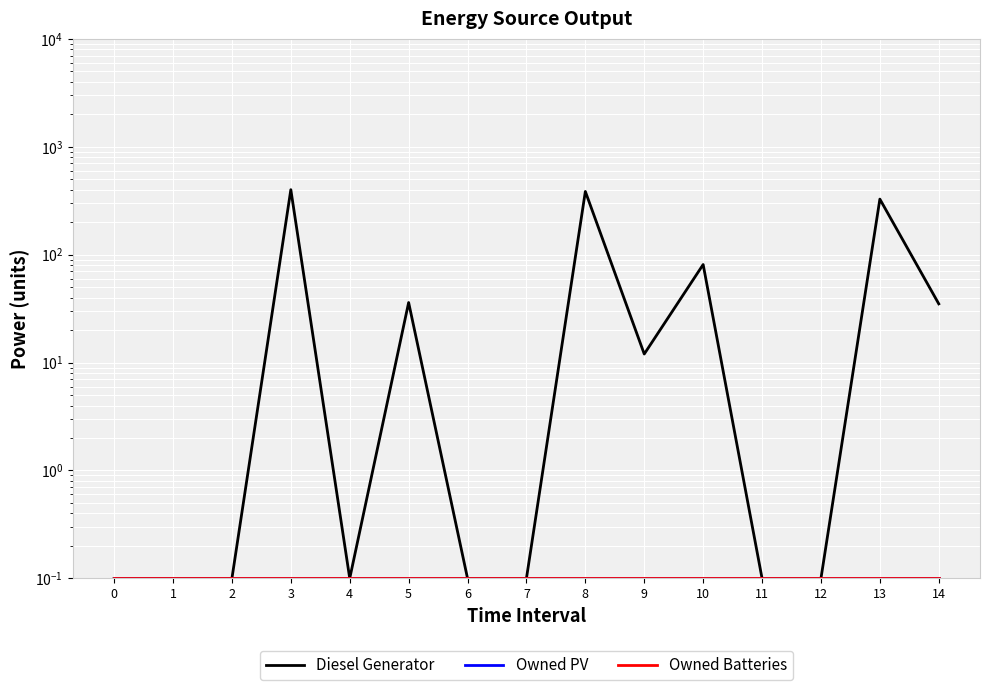

Reading left to right, transcribe all the data shown in this chart.

Diesel Generator: 0=0.1	1=0.1	2=0.1	3=400.0	4=0.1	5=36.0	6=0.1	7=0.1	8=385.0	9=12.0	10=81.0	11=0.1	12=0.1	13=327.0	14=35.0
Owned PV: 0=0.1	1=0.1	2=0.1	3=0.1	4=0.1	5=0.1	6=0.1	7=0.1	8=0.1	9=0.1	10=0.1	11=0.1	12=0.1	13=0.1	14=0.1
Owned Batteries: 0=0.1	1=0.1	2=0.1	3=0.1	4=0.1	5=0.1	6=0.1	7=0.1	8=0.1	9=0.1	10=0.1	11=0.1	12=0.1	13=0.1	14=0.1